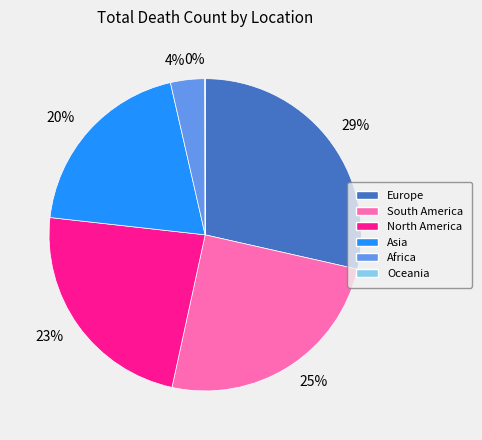

The 4% slice represents 13% of the pie. True or false?

False